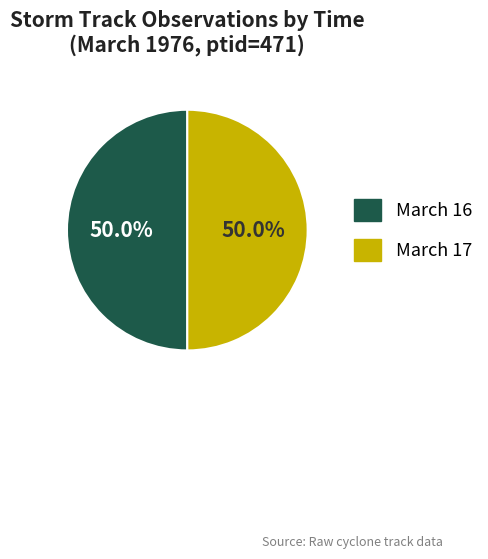

Combined, do March 16 and March 17 account for over 50%?

Yes